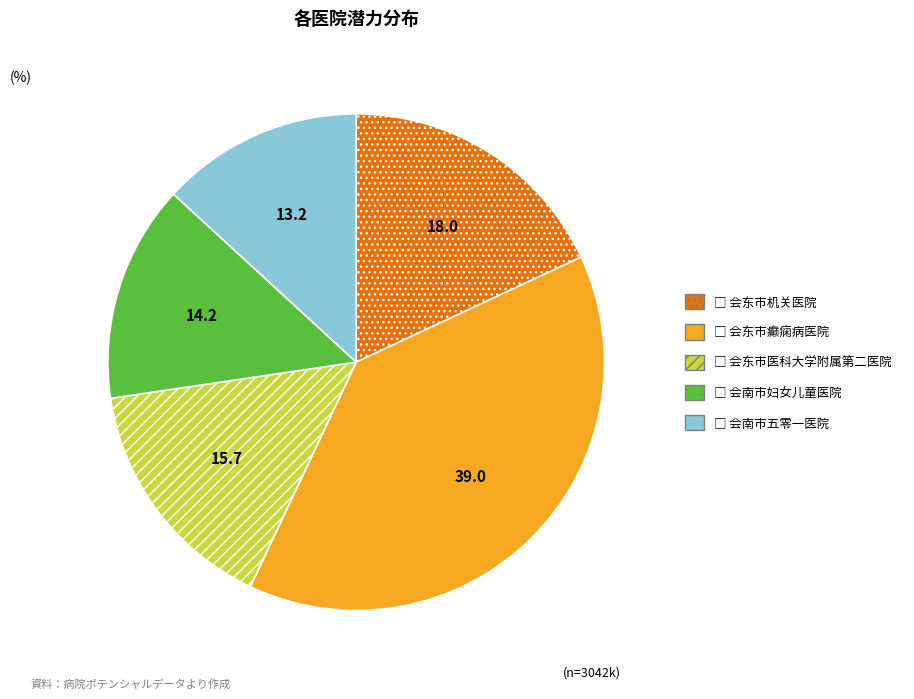

Is there a majority slice in this chart?

No